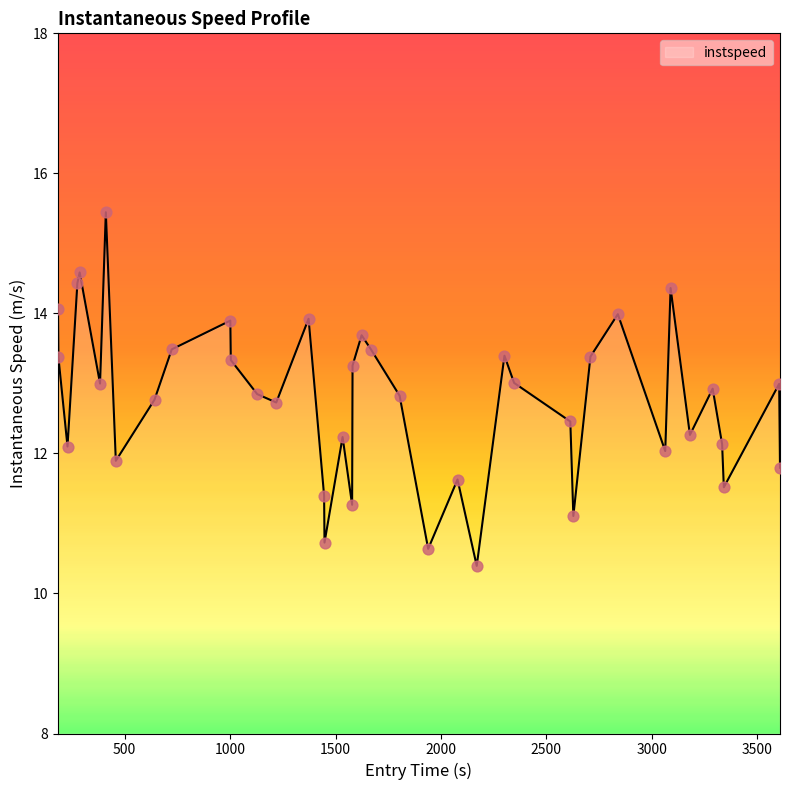

What is the smallest value displayed?

10.4